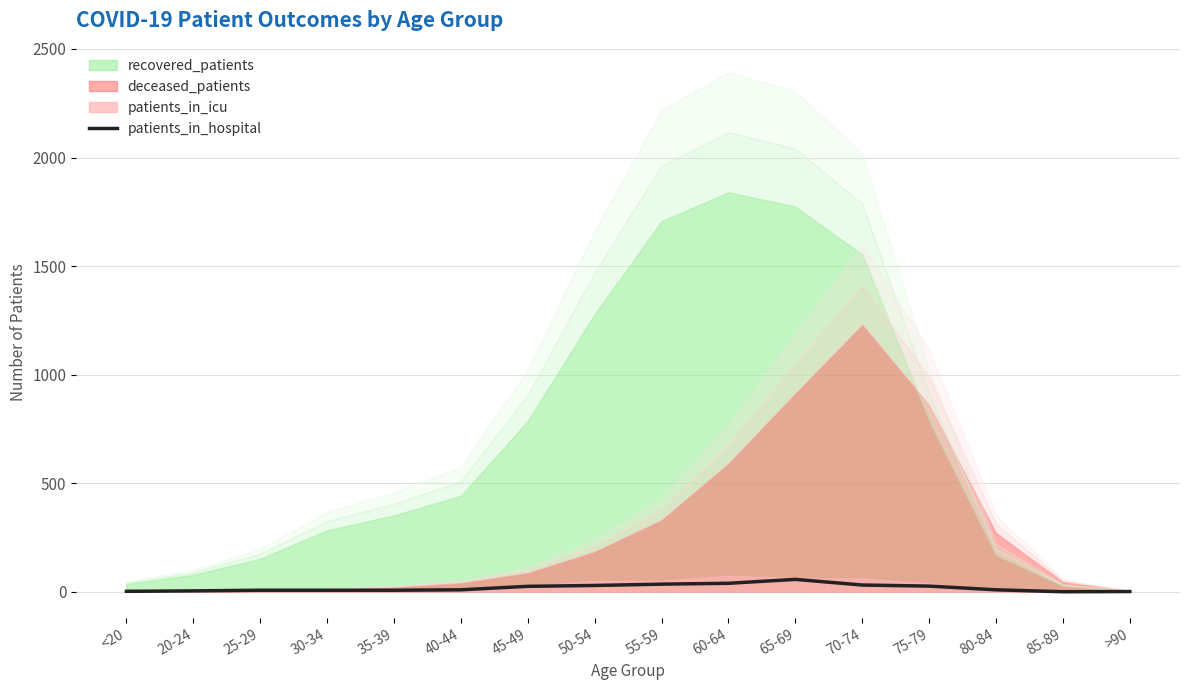

True or false: there are more than 0 points higher than both neighbors.

True